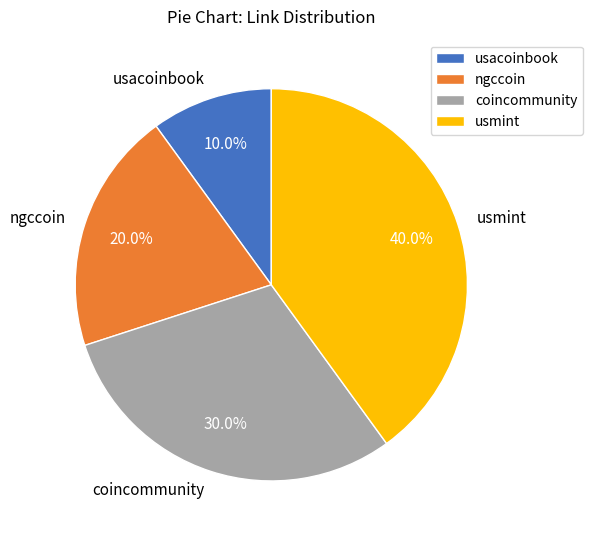

Does any single category account for the majority?

No